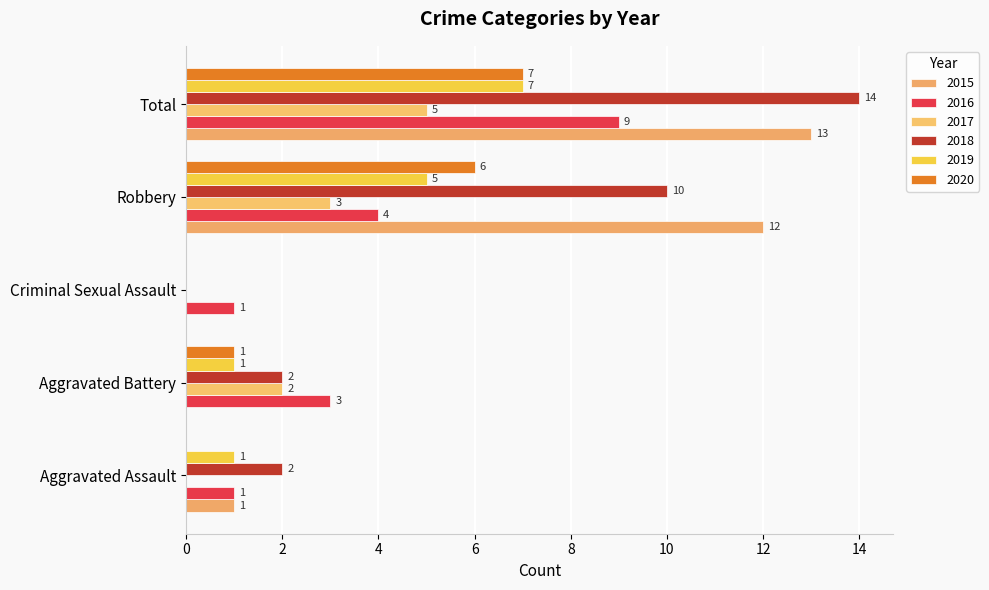

At which label does 2016 reach its minimum?

Aggravated Assault